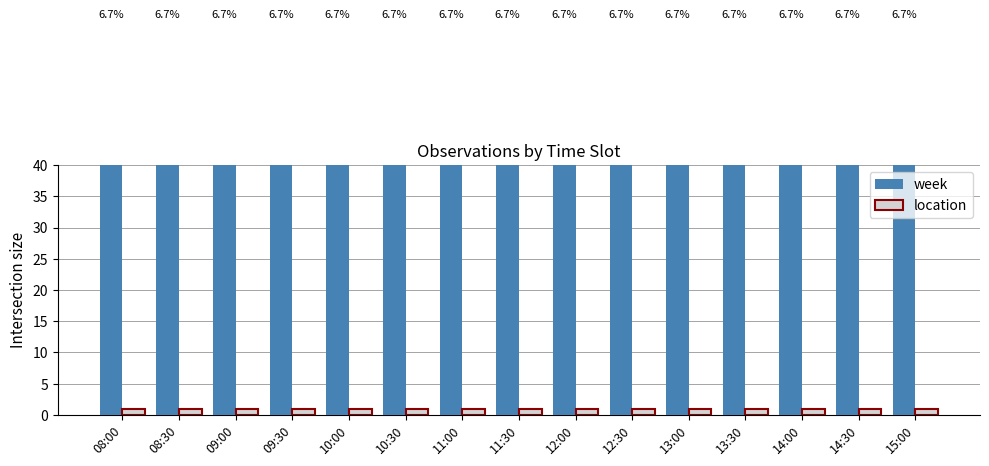

Rank the series at 09:30 from highest to lowest value.

week, location